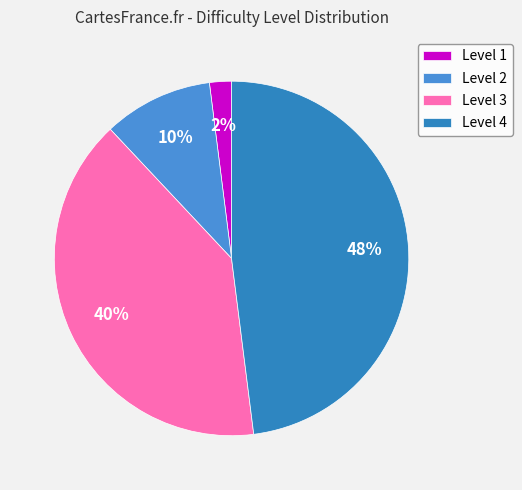

Rank the categories by value from lowest to highest.

Level 1, Level 2, Level 3, Level 4